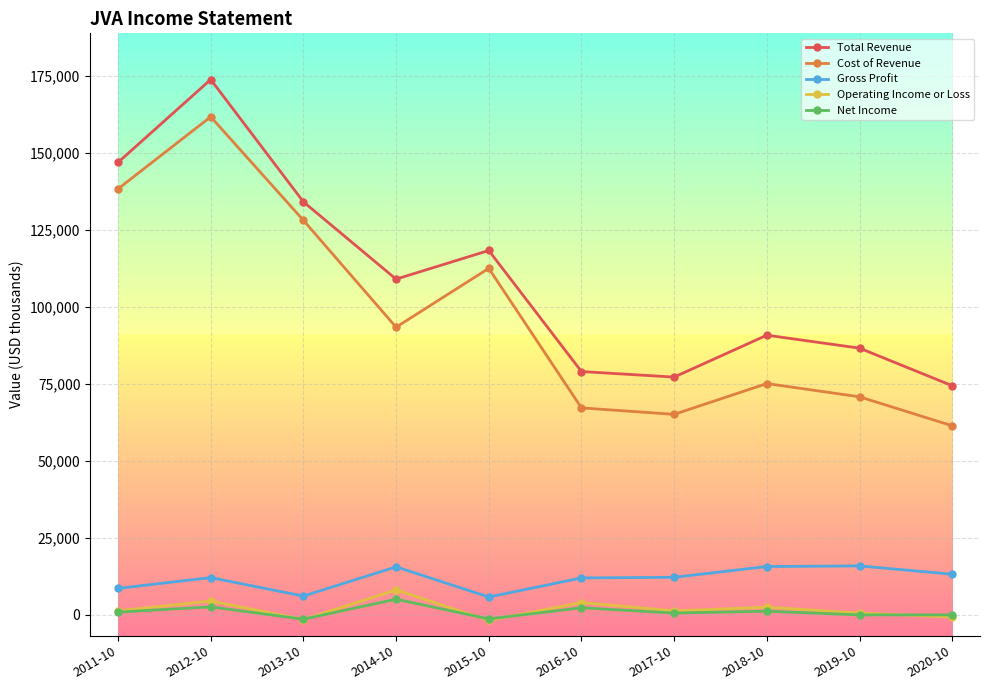

In Total Revenue, how many points are higher than both neighbors (excluding endpoints)?

3